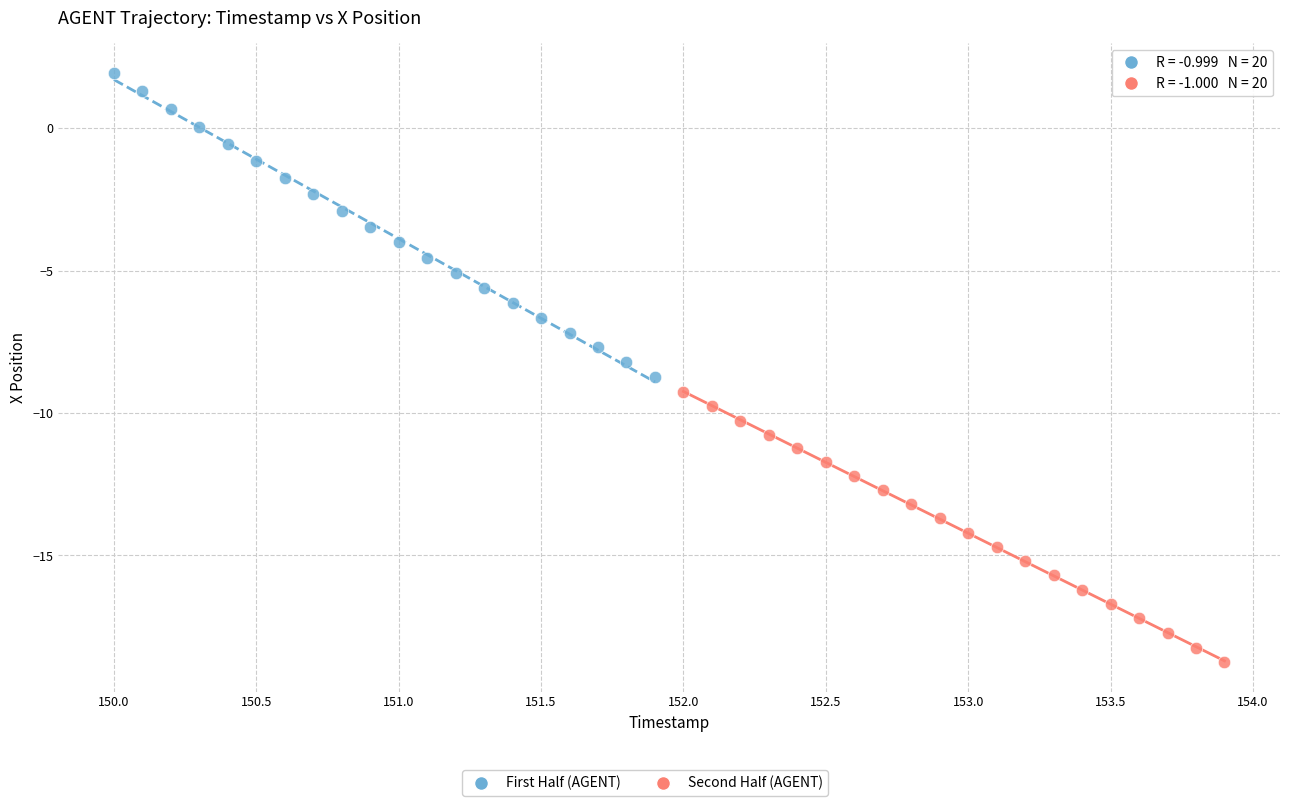

Which series has the largest Y range (max minus min)?

First Half (AGENT)